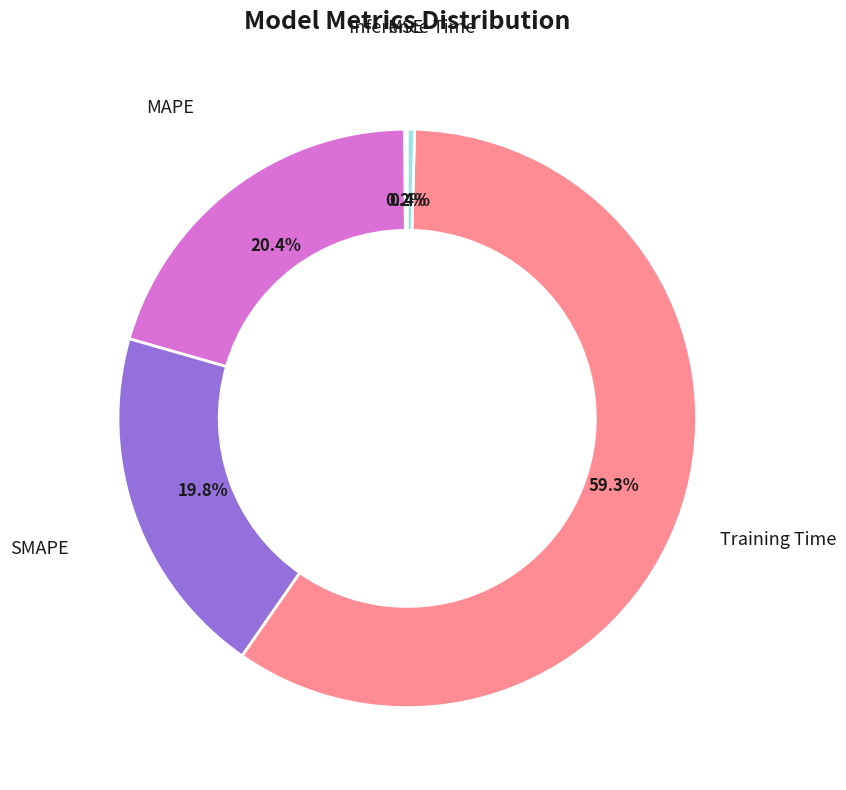

To the nearest percent, what is the average slice percentage?

20%